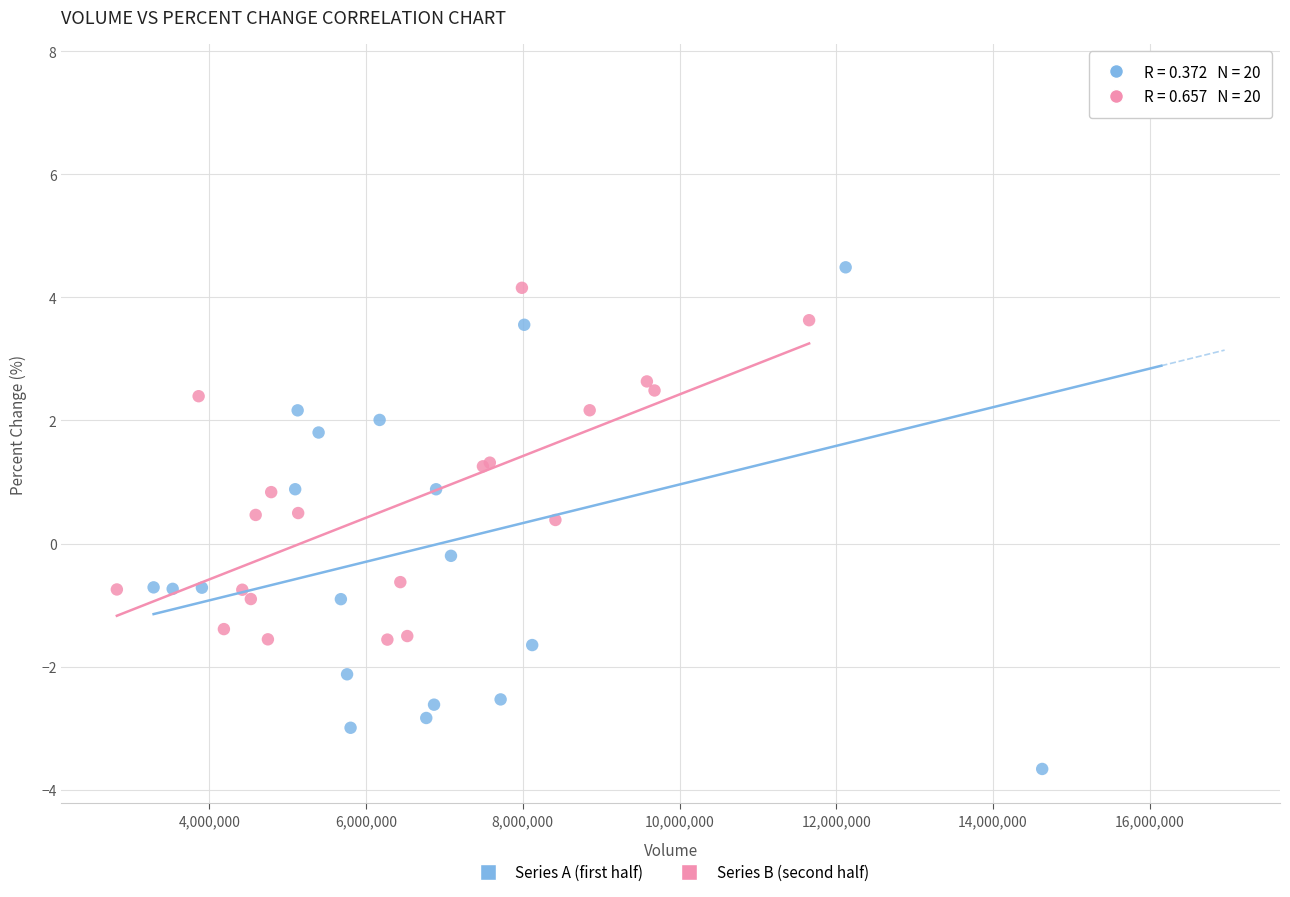

Which series contains the lowest Y value?

Series A (first half)